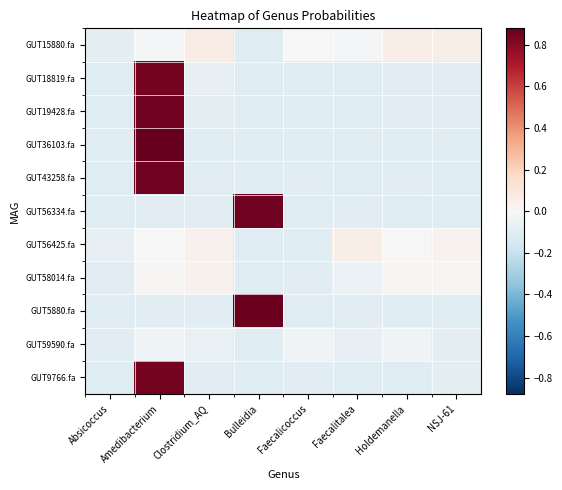

Count the number of data series in this chart.

11